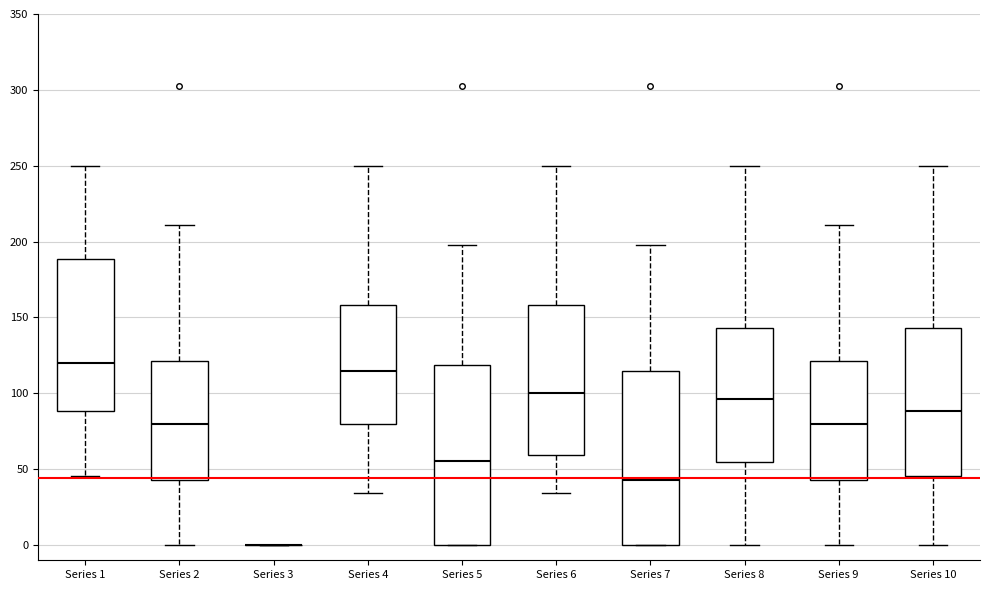

Reading left to right, transcribe this box plot: for each box, give where its median line is, the range the box spans, and where its two whiskers end, as read against the y-axis. The values are not printed on the chart, so give them approximately, as read against the axis.

Series 1: median 120, box 90 to 190, whiskers 45 to 250
Series 2: median 80, box 45 to 120, whiskers 0 to 210
Series 3: box collapsed to a line at 0, whiskers 0 to 0
Series 4: median 115, box 80 to 160, whiskers 35 to 250
Series 5: median 55, box 0 to 120, whiskers 0 to 200
Series 6: median 100, box 60 to 160, whiskers 35 to 250
Series 7: median 45, box 0 to 115, whiskers 0 to 200
Series 8: median 95, box 55 to 145, whiskers 0 to 250
Series 9: median 80, box 45 to 120, whiskers 0 to 210
Series 10: median 90, box 45 to 145, whiskers 0 to 250